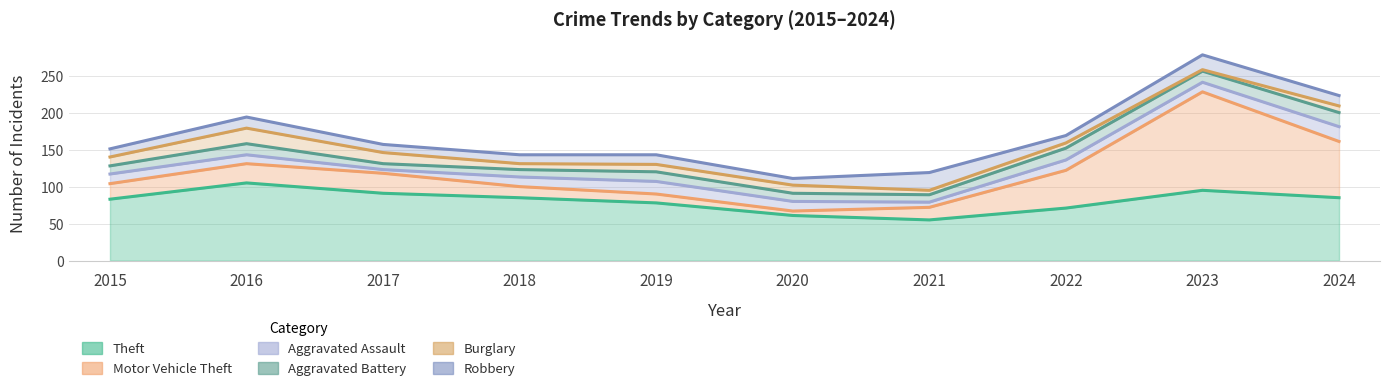

What is the average value of the Burglary series?

10